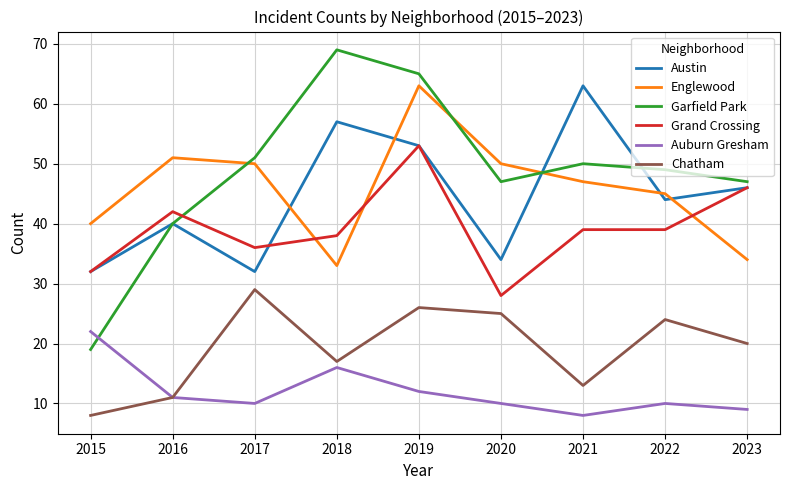

How many lines are shown in the chart?

6